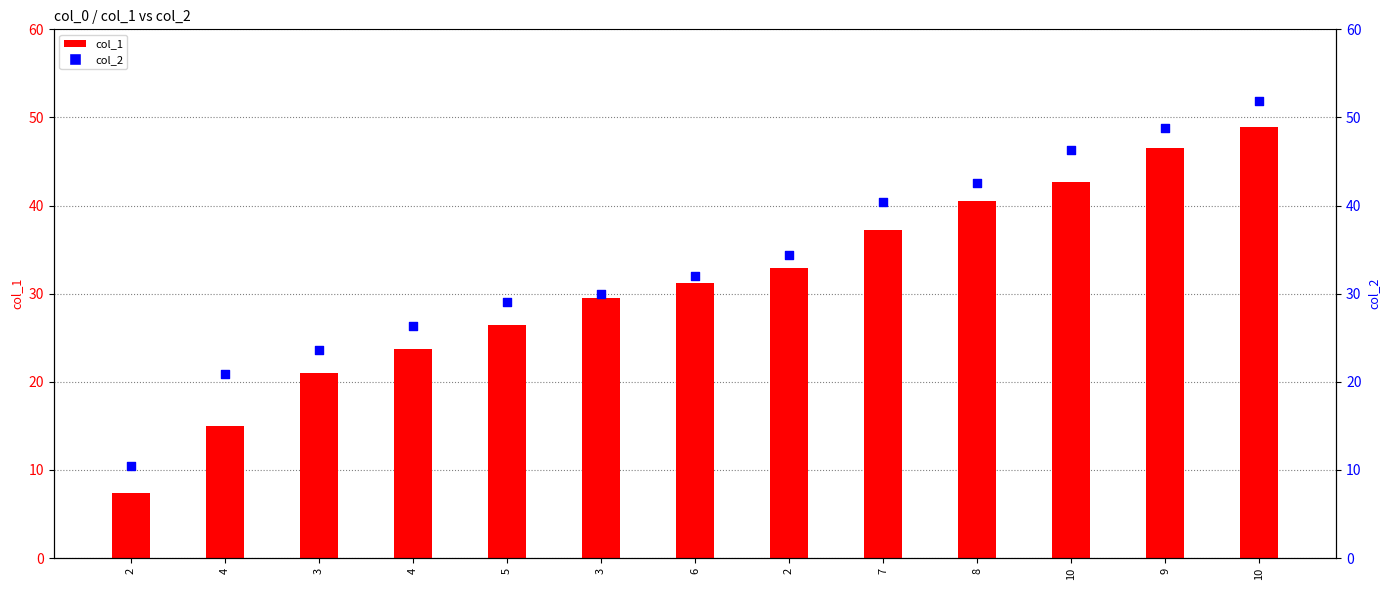

Which series has the largest total across all categories?

col_2